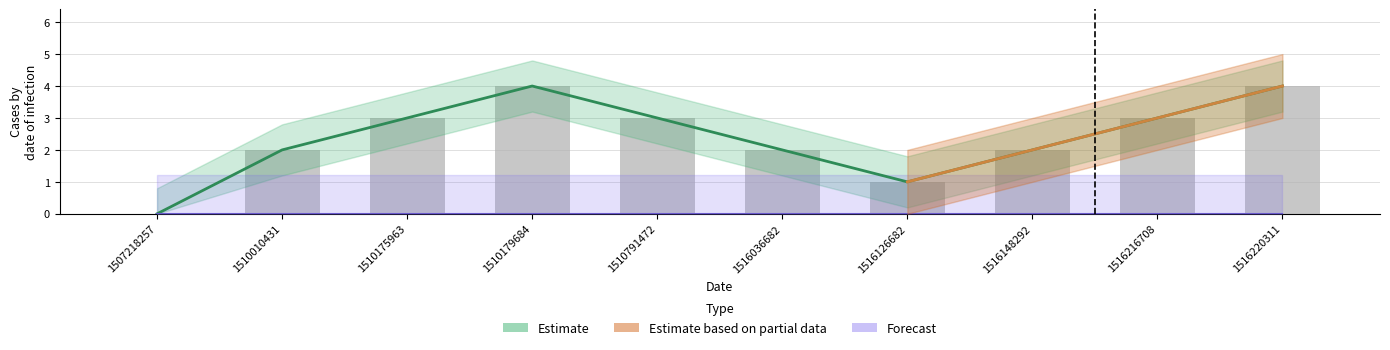

Where is the data nearest to the value 2?

1510010431